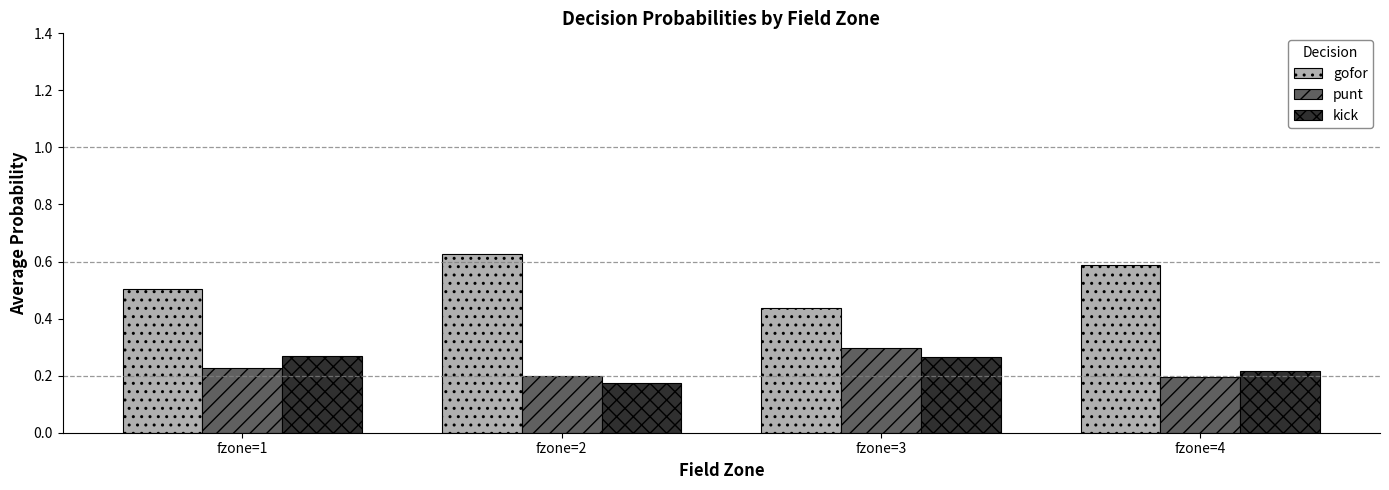

List the labels in order of gofor value, largest first.

fzone=2, fzone=4, fzone=1, fzone=3